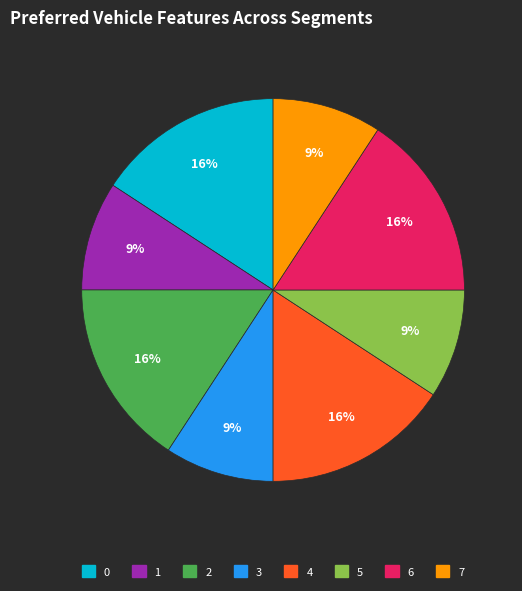

To the nearest percent, what portion does 0 represent?

16%